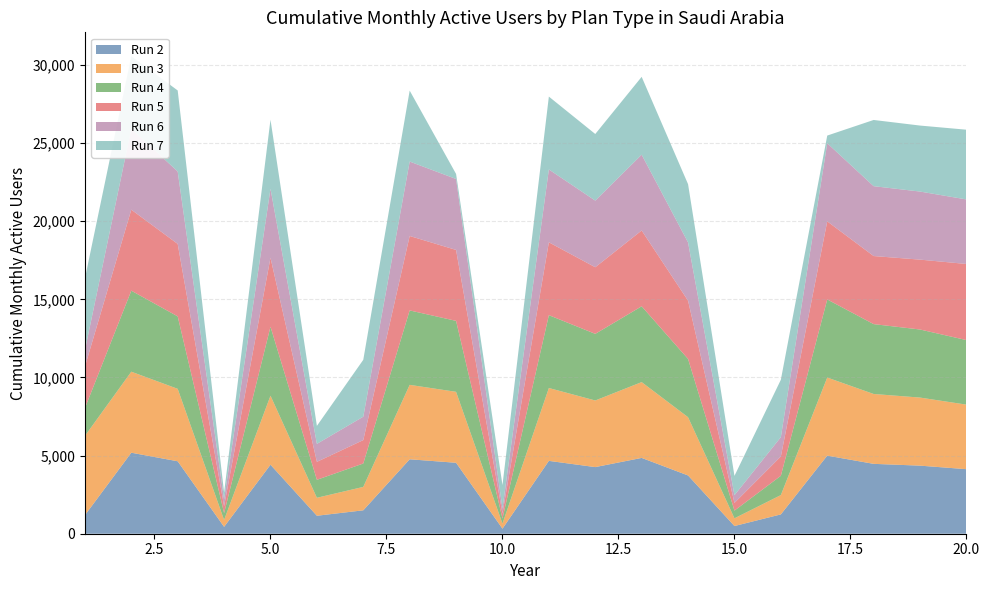

Reading left to right, what are all the values shown in this chart?

Run 2: 1=1183	2=5184	3=4636	4=440	5=4415	6=1150	7=1498	8=4763	9=4540	10=323	11=4662	12=4263	13=4851	14=3728	15=493	16=1236	17=4997	18=4471	19=4356	20=4130
Run 3: 1=5072	2=5184	3=4636	4=440	5=4415	6=1150	7=1498	8=4763	9=4540	10=323	11=4662	12=4263	13=4851	14=3728	15=493	16=1236	17=4997	18=4471	19=4356	20=4130
Run 4: 1=1781	2=5184	3=4636	4=440	5=4415	6=1150	7=1498	8=4763	9=4540	10=323	11=4662	12=4263	13=4851	14=3728	15=493	16=1236	17=4997	18=4471	19=4356	20=4130
Run 5: 1=2654	2=5184	3=4636	4=440	5=4415	6=1150	7=1498	8=4763	9=4540	10=323	11=4662	12=4263	13=4851	14=3728	15=493	16=1236	17=4997	18=4356	19=4471	20=4871
Run 6: 1=1047	2=5184	3=4636	4=440	5=4415	6=1150	7=1498	8=4763	9=4540	10=323	11=4662	12=4263	13=4851	14=3728	15=493	16=1236	17=4997	18=4471	19=4356	20=4130
Run 7: 1=4588	2=4636	3=5184	4=440	5=4415	6=1150	7=3639	8=4540	9=323	10=1498	11=4662	12=4263	13=4981	14=3728	15=1236	16=3671	17=493	18=4236	19=4223	20=4462